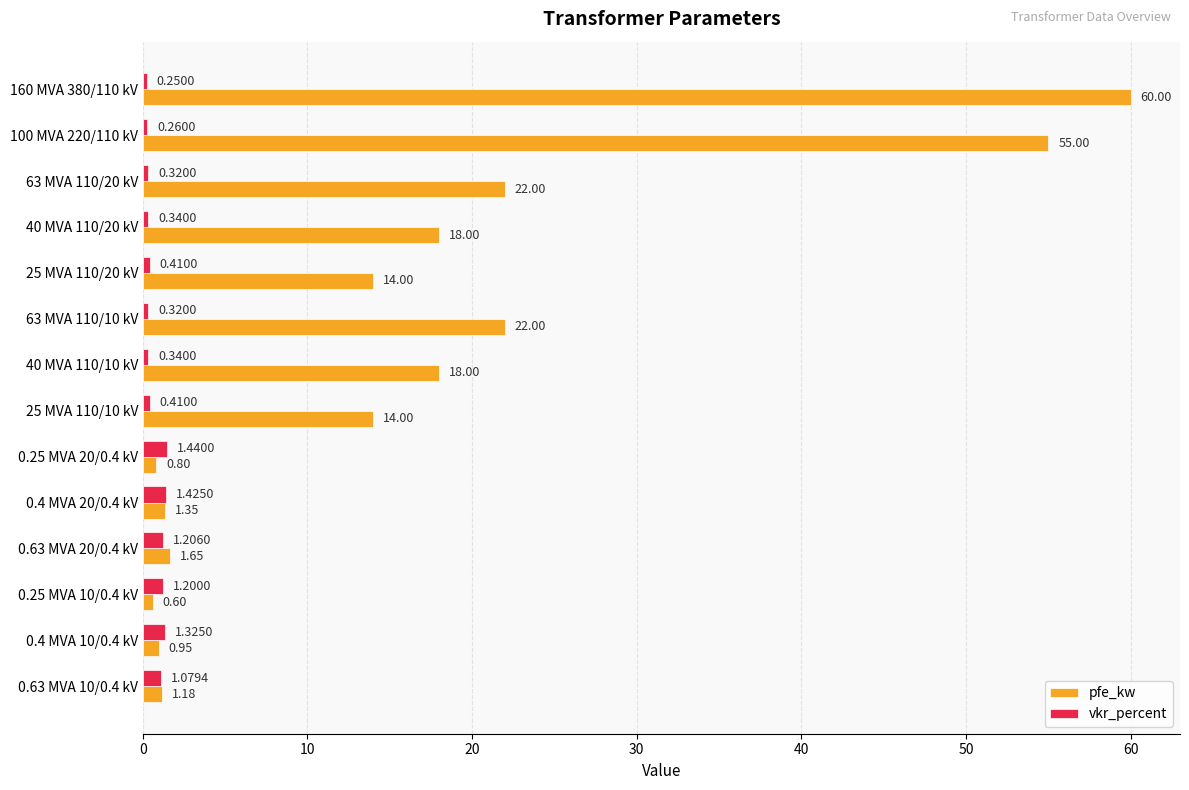

What is the difference between the second highest and minimum values in the pfe_kw series?

54.4